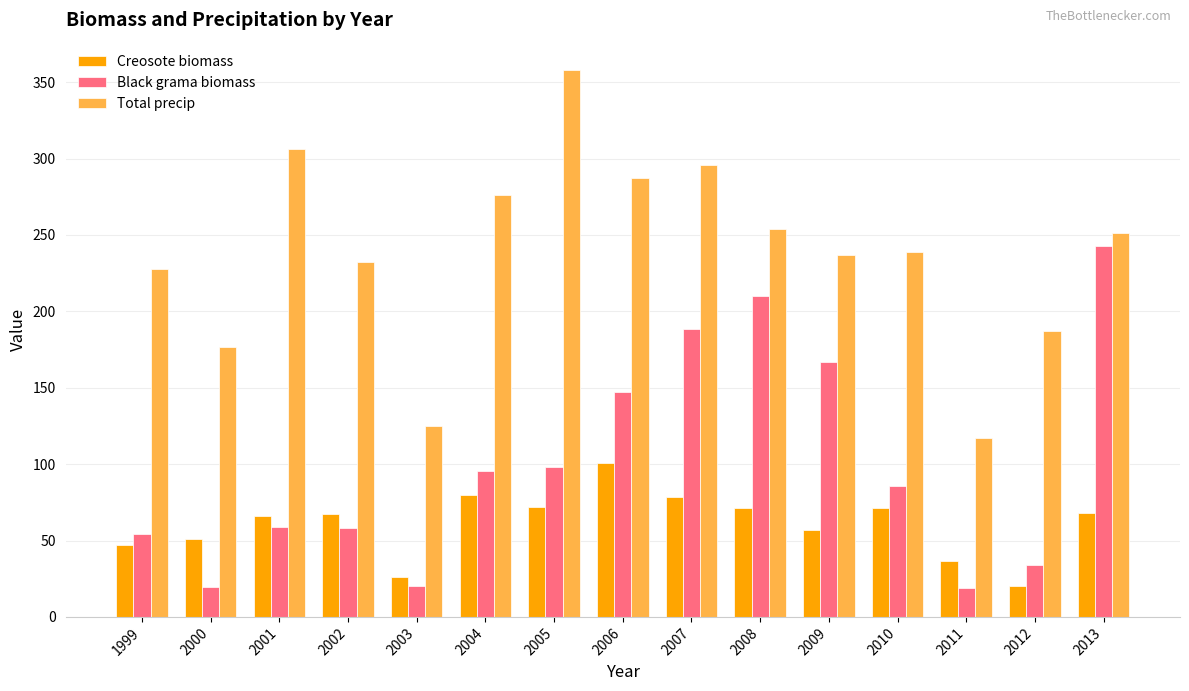

The Black grama biomass series shows 85.9 at 2010. True or false?

True